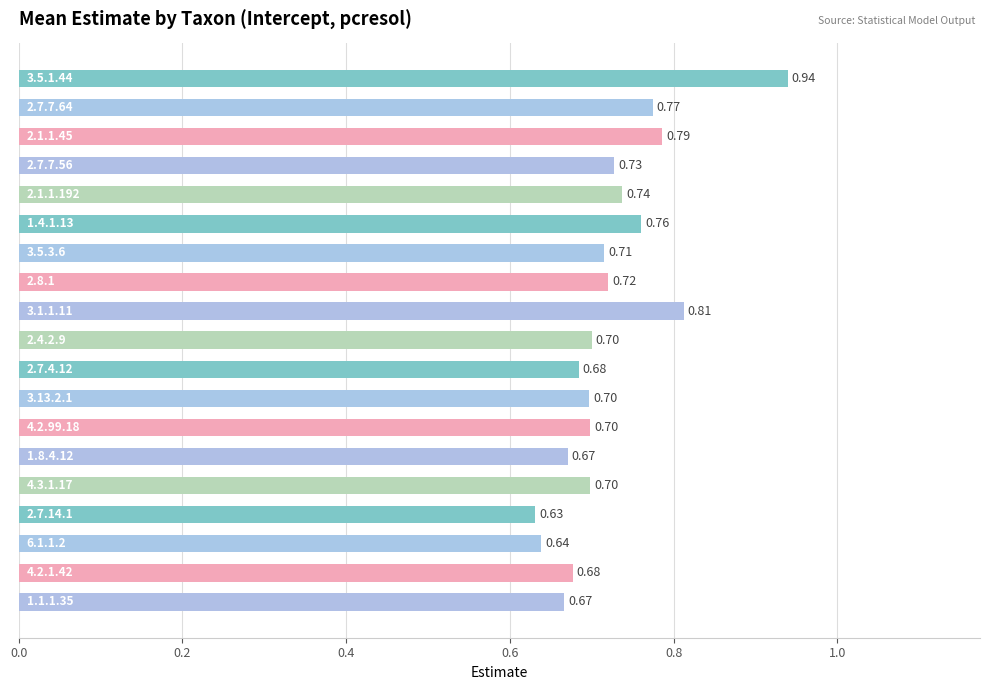

What is the average value?

0.7